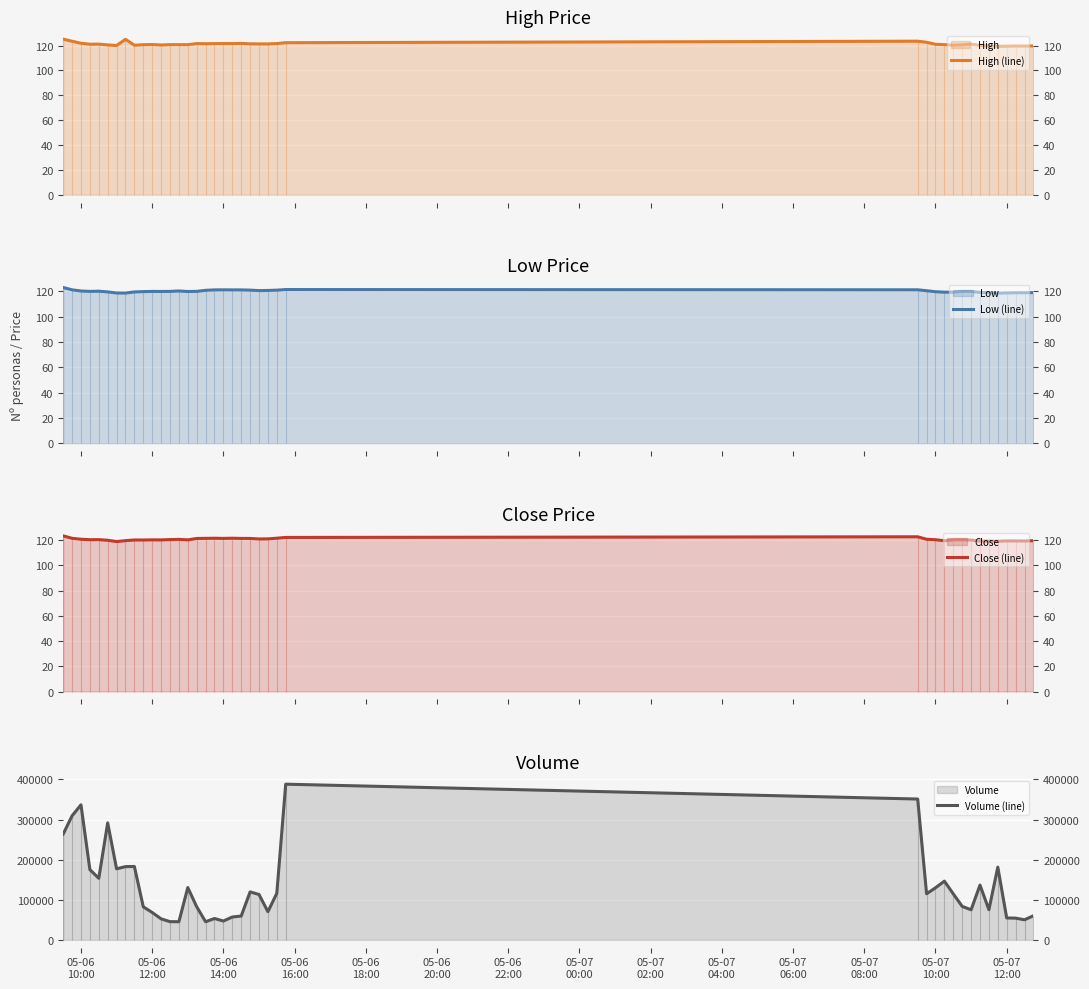

Reading right to left, list all the values displayed in this chart.

High (line): 119.7	119.6	119.6	119.4	119.3	119.6	120.2	121.1	120.6	120.3	120.7	121.0	122.6	123.5	122.3	121.6	121.3	121.3	121.4	121.7	121.6	121.6	121.6	121.5	121.5	120.7	120.7	120.7	120.4	120.8	120.7	120.2	125.0	120.0	120.5	121.1	121.0	121.8	123.4	125.2
Low (line): 119.1	119.0	119.0	118.9	118.7	119.1	119.2	120.0	120.0	119.5	119.4	119.8	120.6	121.3	121.5	121.1	120.8	120.7	121.1	121.2	121.2	121.3	121.2	120.9	120.1	120.0	120.4	120.1	120.0	120.1	119.9	119.6	118.8	118.8	119.7	120.2	120.1	120.4	121.3	123.2
Close (line): 119.6	119.3	119.4	119.4	119.1	119.2	119.2	120.1	120.3	120.2	119.5	120.3	120.7	122.7	122.1	121.5	121.0	120.9	121.3	121.4	121.5	121.4	121.5	121.4	121.3	120.2	120.6	120.4	120.2	120.2	120.1	120.1	119.6	118.9	119.9	120.4	120.3	120.7	121.4	123.4
Volume (line): 60197.0	50153.0	54261.0	54722.0	181420.0	75338.0	136706.0	75092.0	83555.0	114723.0	146497.0	130010.0	114971.0	351274.0	388286.0	116313.0	70336.0	113287.0	119710.0	59482.0	57078.0	47065.0	53327.0	45269.0	82634.0	130512.0	45314.0	45465.0	52517.0	68351.0	82488.0	183094.0	182746.0	177197.0	291829.0	153654.0	175258.0	336842.0	309409.0	263956.0